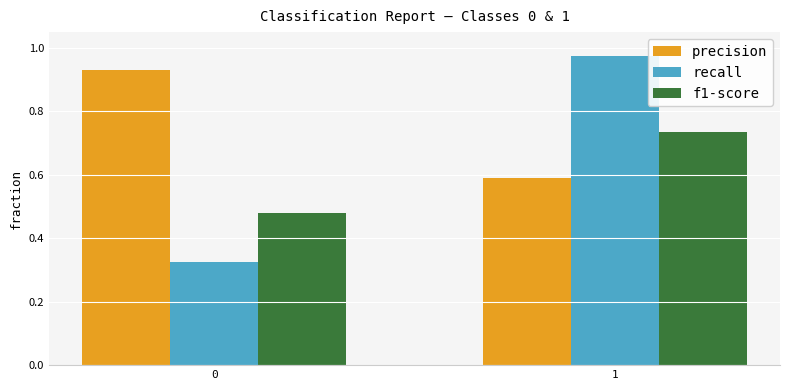

What is the value of the precision bar at the 2nd from the left?

0.6